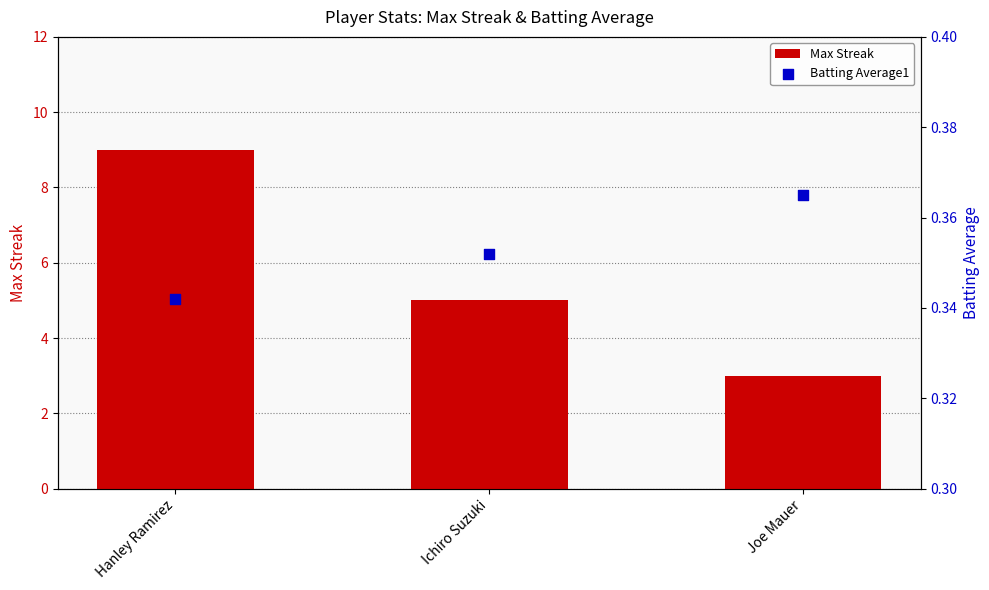

Which series contains the lowest Y value?

Batting Average1